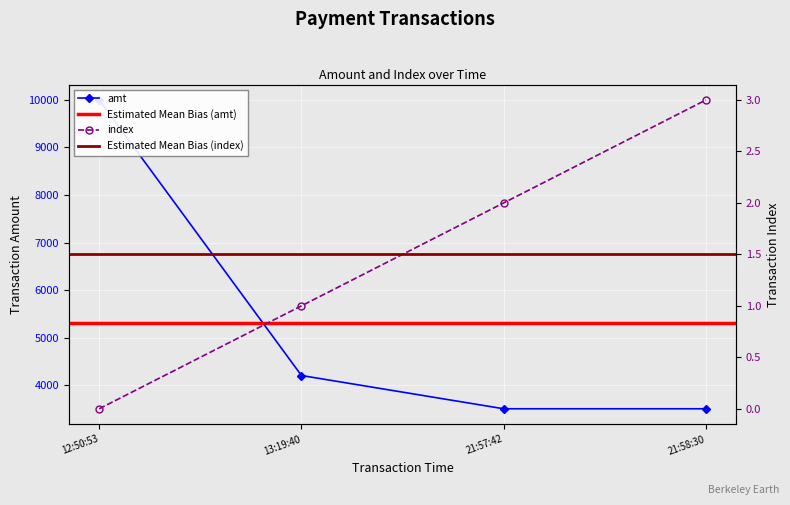

True or false: index has a value of 1 at 13:19:40.

True